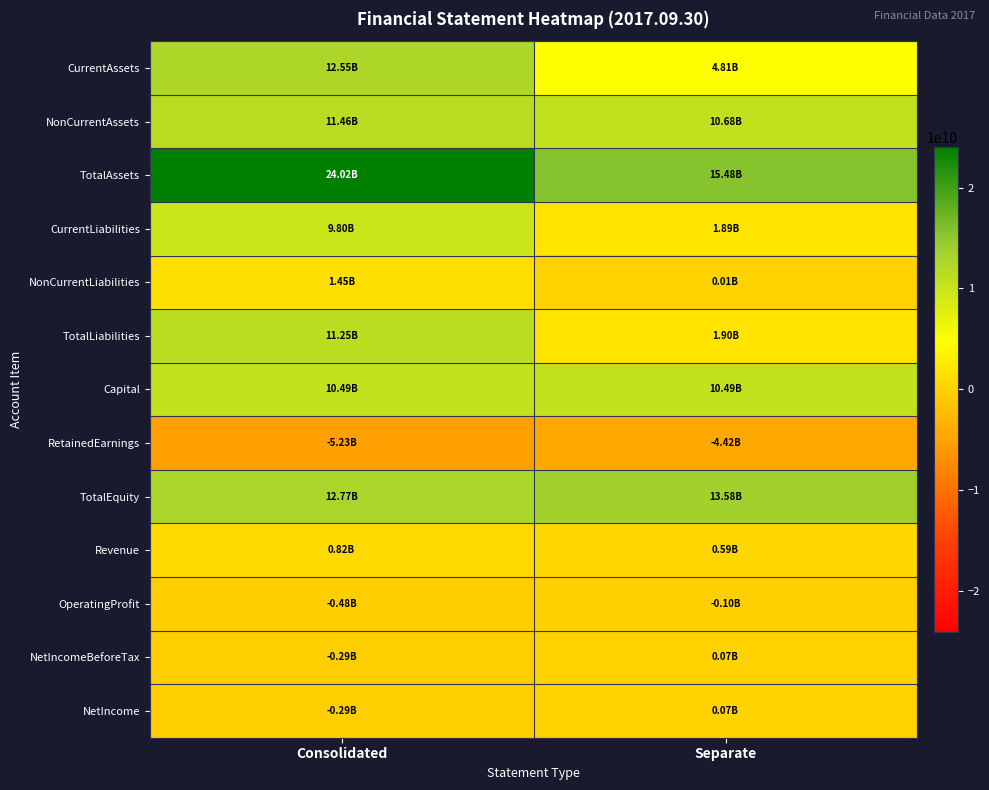

Reading left to right, extract all data points from this chart.

CurrentAssets: Consolidated=12553881947	Separate=4805399516
NonCurrentAssets: Consolidated=11463637959	Separate=10678738750
TotalAssets: Consolidated=24017519906	Separate=15484138266
CurrentLiabilities: Consolidated=9796927776	Separate=1894209838
NonCurrentLiabilities: Consolidated=1452611009	Separate=10788448
TotalLiabilities: Consolidated=11249538785	Separate=1904998286
Capital: Consolidated=10493313500	Separate=10493313500
RetainedEarnings: Consolidated=-5231146645	Separate=-4419987786
TotalEquity: Consolidated=12767981121	Separate=13579139980
Revenue: Consolidated=816749019	Separate=594804079
OperatingProfit: Consolidated=-475109164	Separate=-99341382
NetIncomeBeforeTax: Consolidated=-287180523	Separate=69821099
NetIncome: Consolidated=-287180523	Separate=69821099